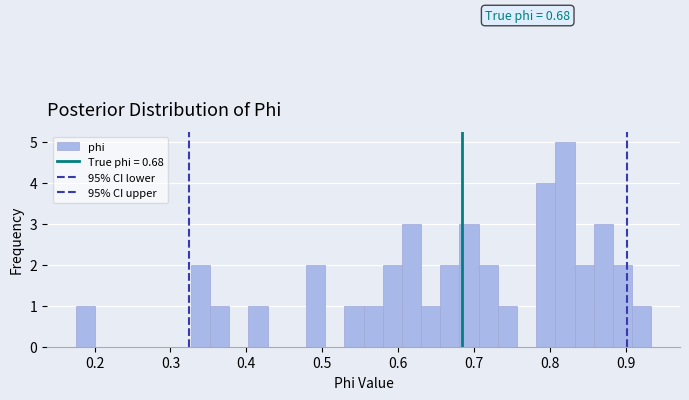

Read against the x-axis, roughly where is the centre of the tallest bar?

0.82